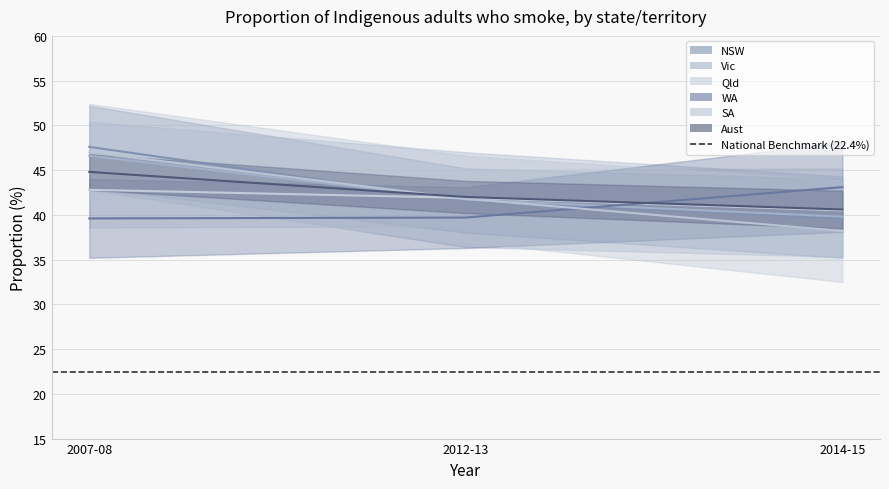

Which category has the highest value in the Vic series?

2007-08